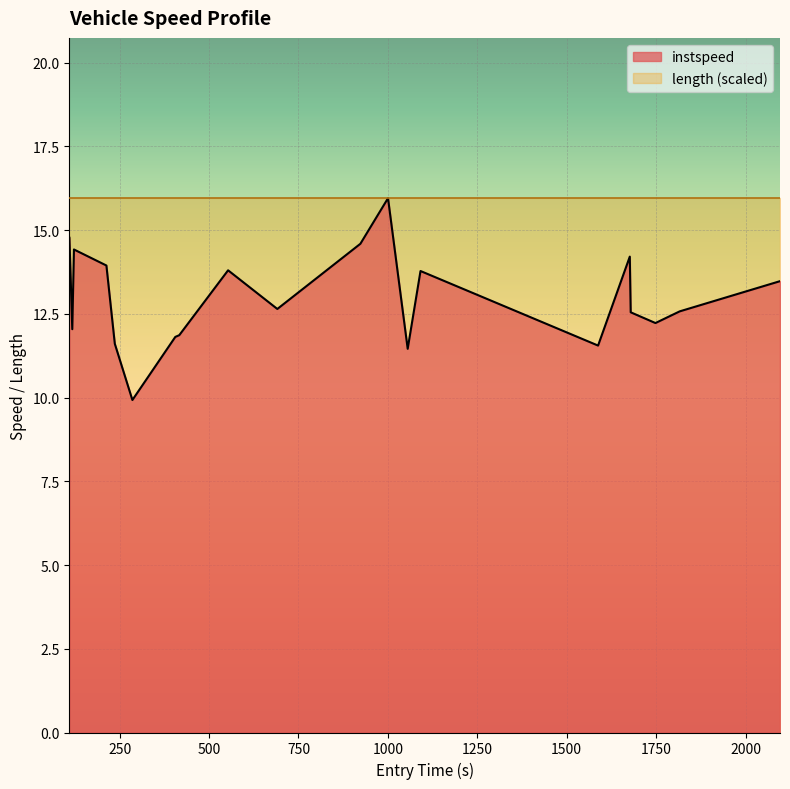

The chart shows a value of 7.3 at 0. True or false?

False